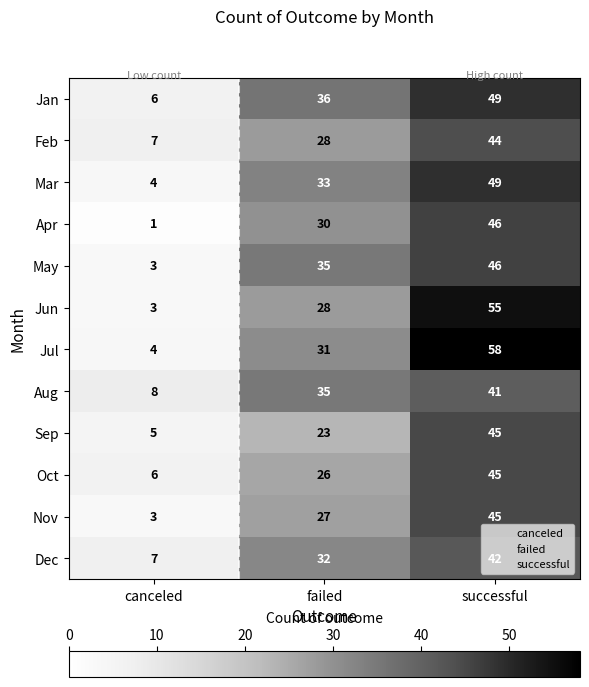

What is the sum of the Apr values at canceled and successful?

47